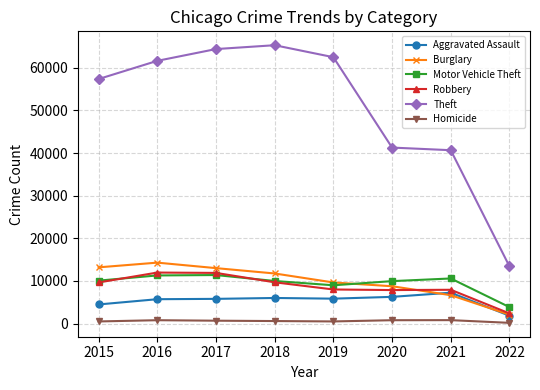

What is the highest value of the Homicide series?

802